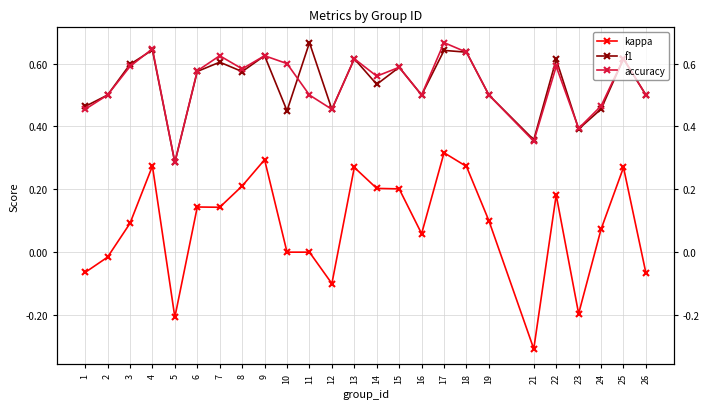

Rank the categories by accuracy value from highest to lowest.

17, 4, 18, 7, 9, 13, 25, 10, 3, 22, 15, 8, 6, 14, 2, 11, 16, 19, 26, 24, 1, 12, 23, 21, 5